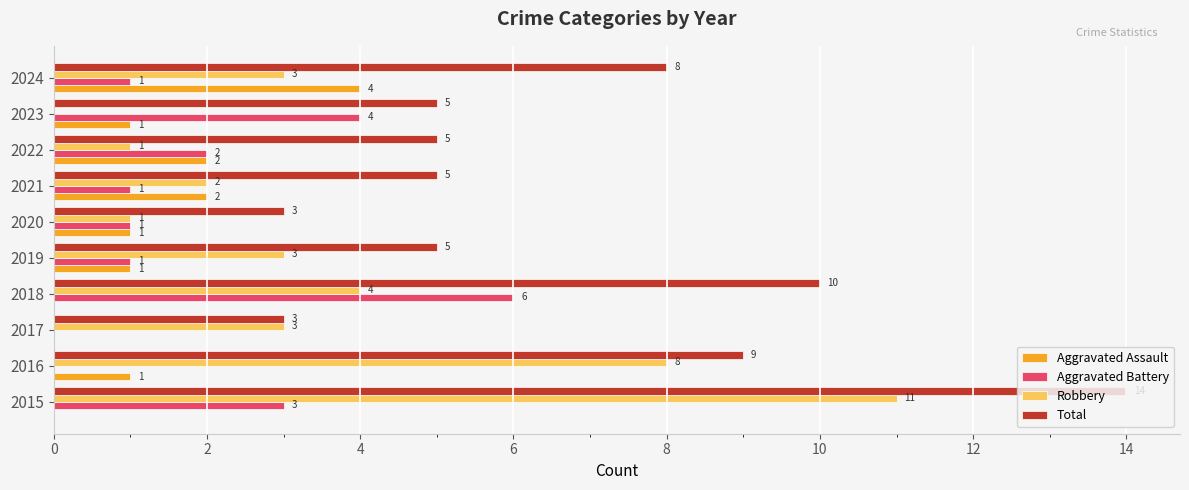

What is the sum of the Total values at 2024 and 2023?

13